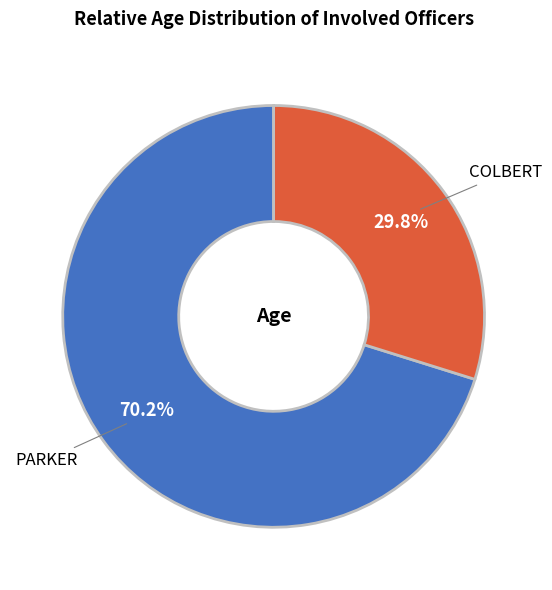

What percentage do COLBERT and PARKER together represent?

100.0%